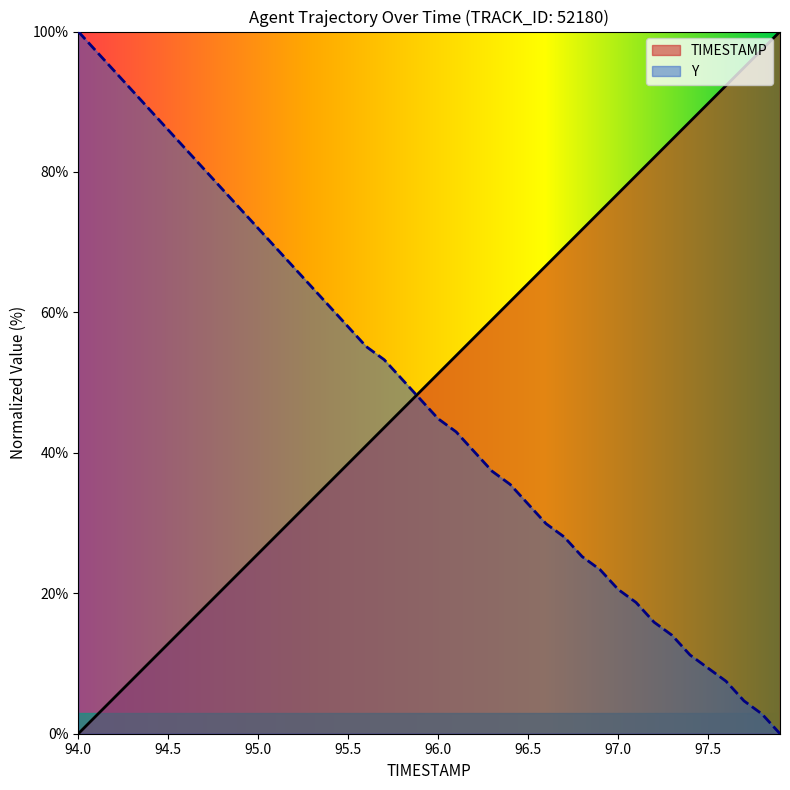

What is the spread (max minus min) of values at 94.0?

100.0